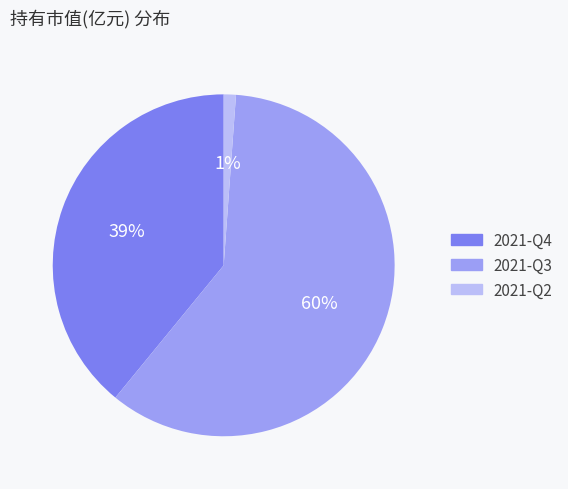

How many slices are in this pie chart?

3